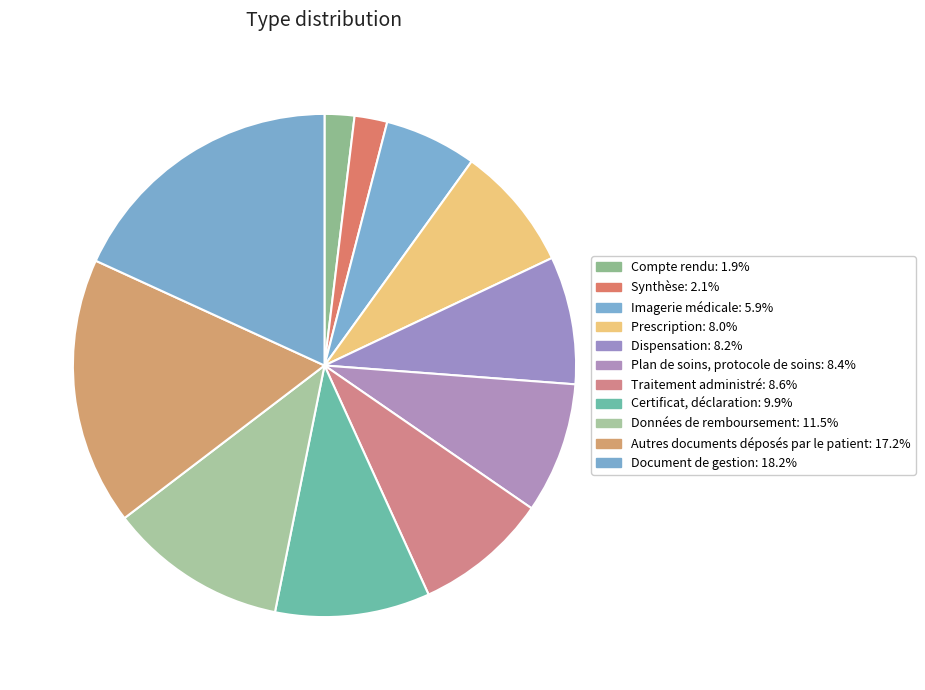

What is the largest slice in the pie chart?

Document de gestion